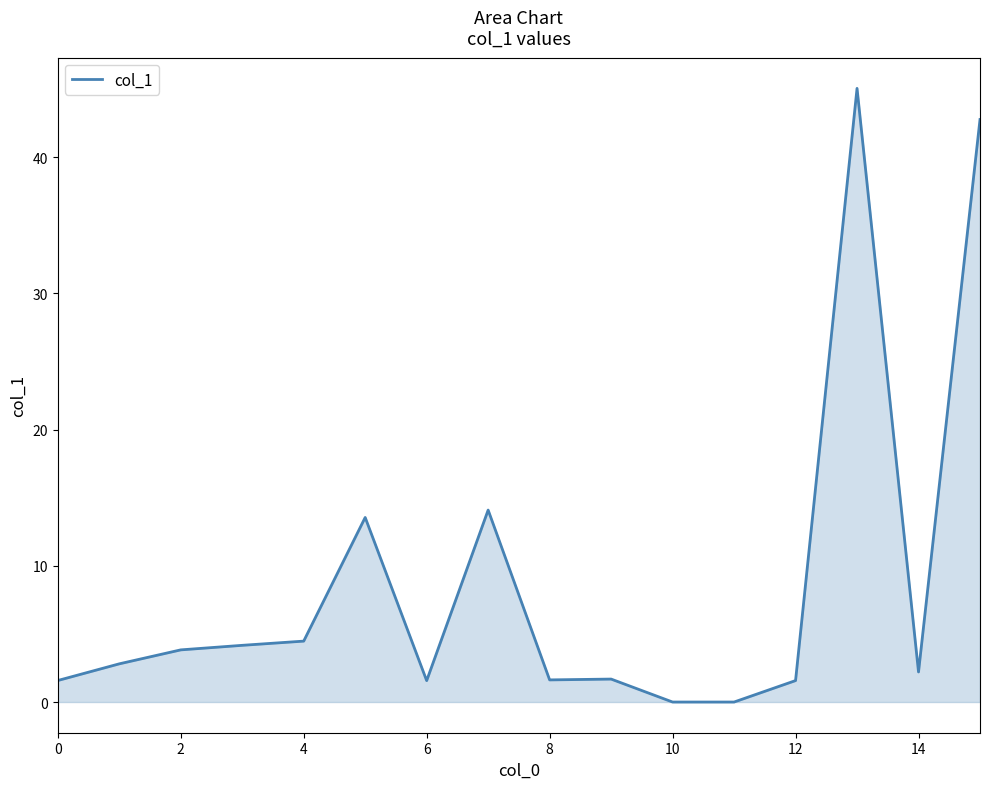

What is the greatest value displayed?

45.0